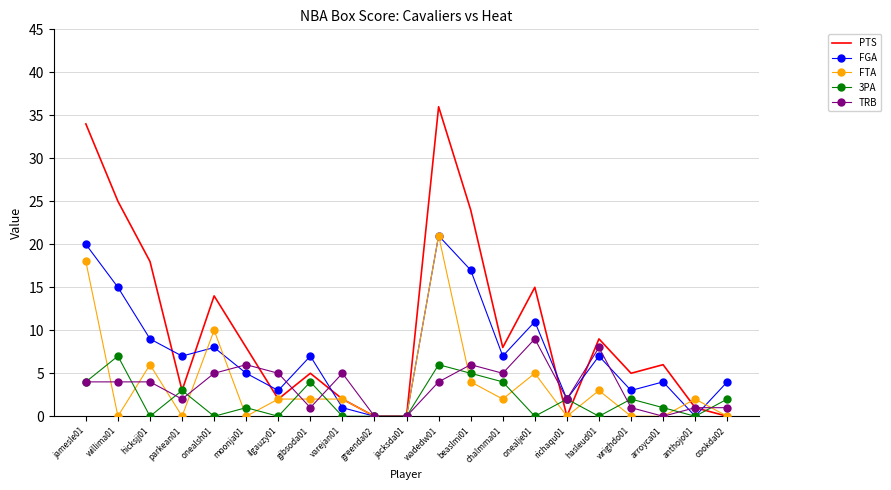

What is the total value across all series at onealsh01?

37